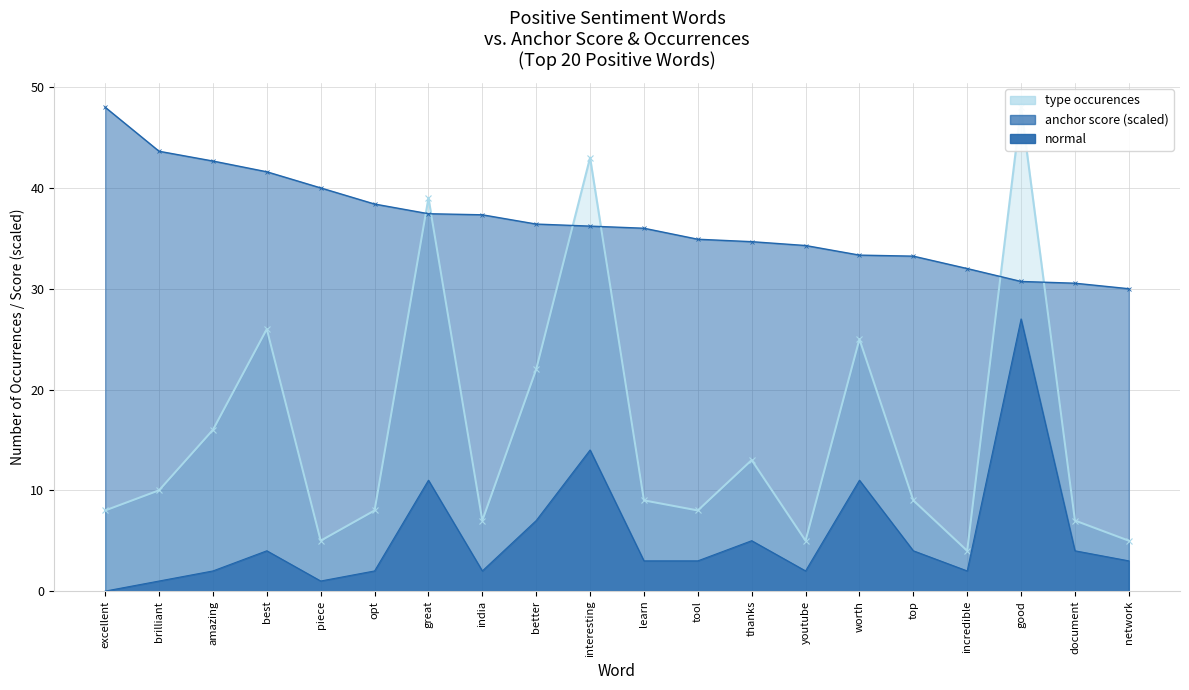

Between piece and learn, which series saw the biggest shift?

anchor score